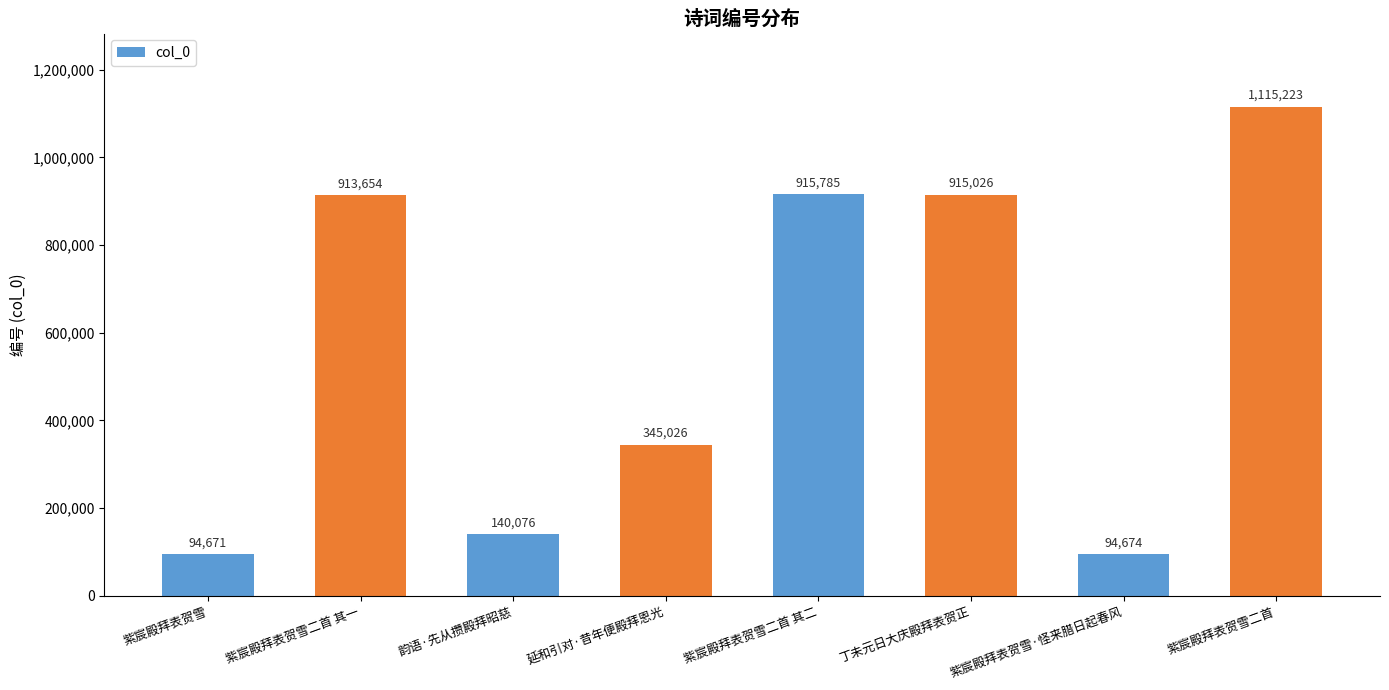

What position from the left is 紫宸殿拜表贺雪·怪来腊日起春风?

7